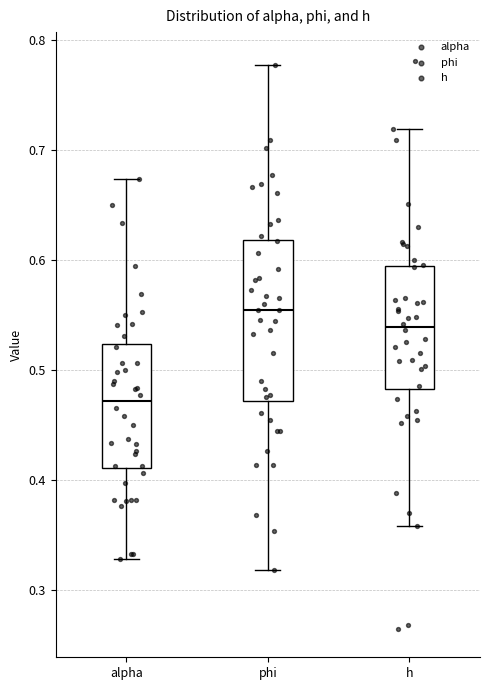

Where does the upper whisker of the box for h end on the y-axis? The values are not printed on the chart, so give them approximately, as read against the axis.

0.72